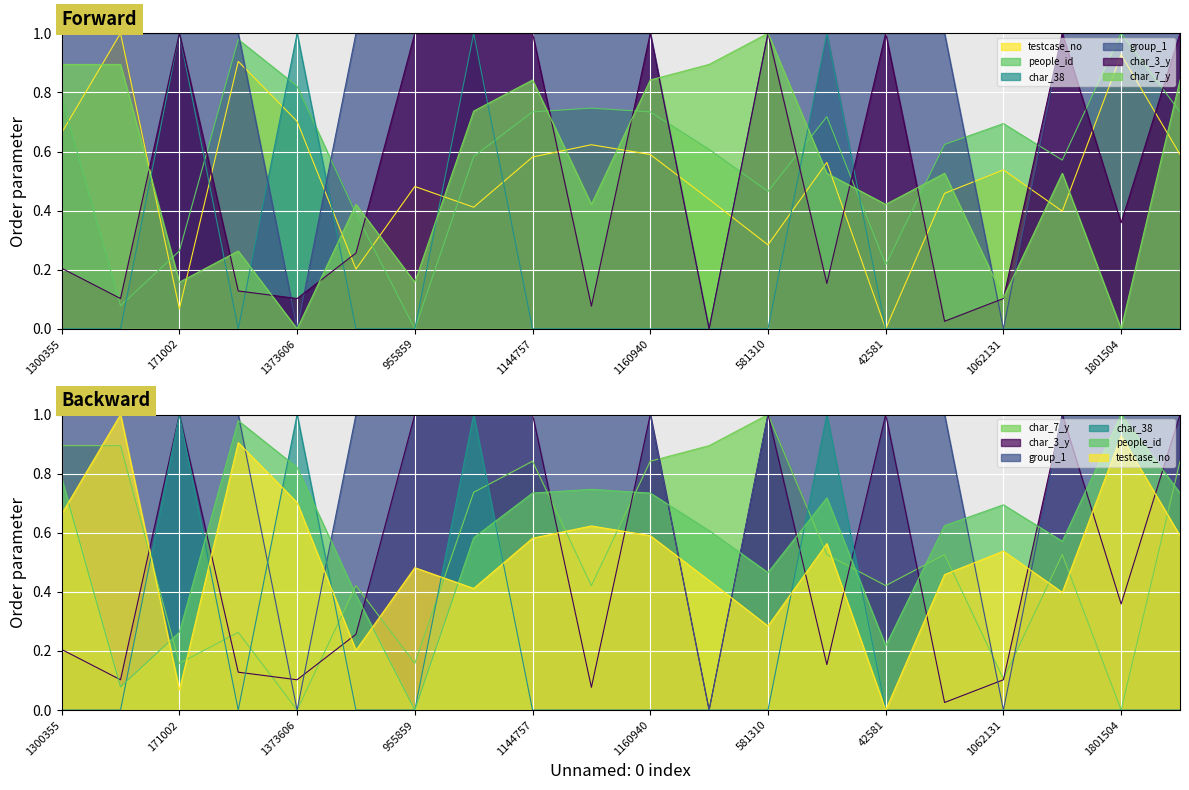

At which label does people_id reach its minimum?

955859